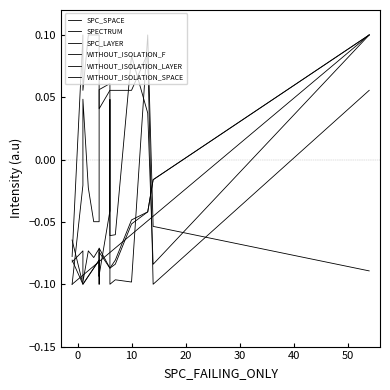

What is the spread (max minus min) of values at 10?

0.2